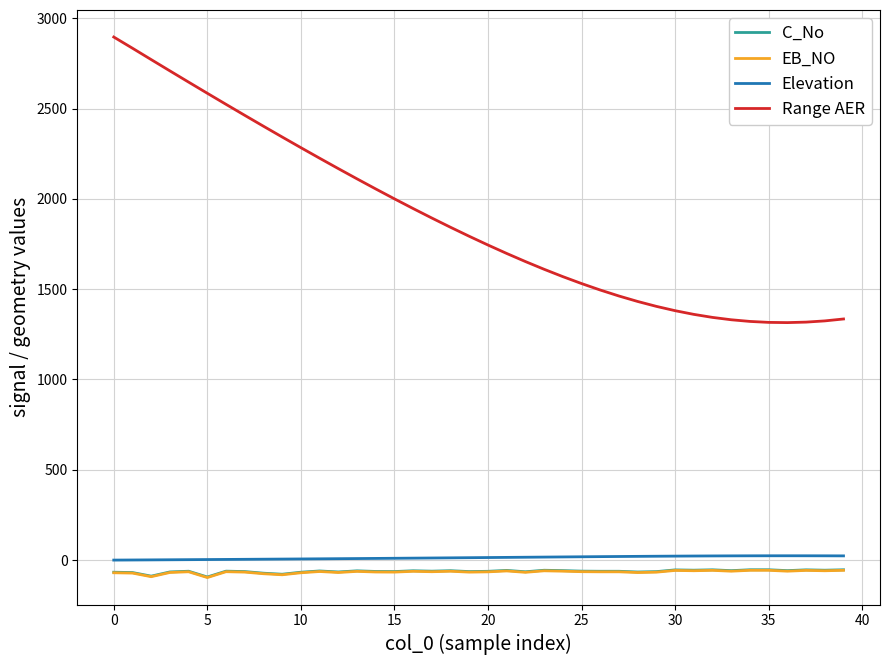

Which series has the widest spread of values?

Range AER